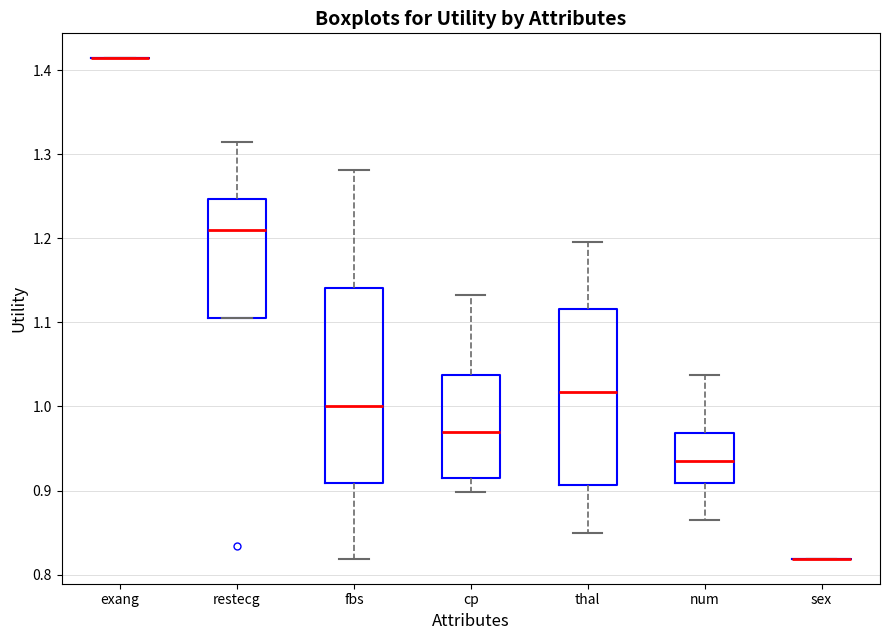

Reading left to right, read every box against the y-axis: the position of its median line, the range the box covers, and the ends of its whiskers. The values are not printed on the chart, so give them approximately, as read against the axis.

exang: box collapsed to a line at 1.41, whiskers 1.41 to 1.41
restecg: median 1.21, box 1.11 to 1.25, whiskers 1.11 to 1.31
fbs: median 1.00, box 0.91 to 1.14, whiskers 0.82 to 1.28
cp: median 0.97, box 0.92 to 1.04, whiskers 0.90 to 1.13
thal: median 1.02, box 0.91 to 1.12, whiskers 0.85 to 1.20
num: median 0.93, box 0.91 to 0.97, whiskers 0.87 to 1.04
sex: box collapsed to a line at 0.82, whiskers 0.82 to 0.82